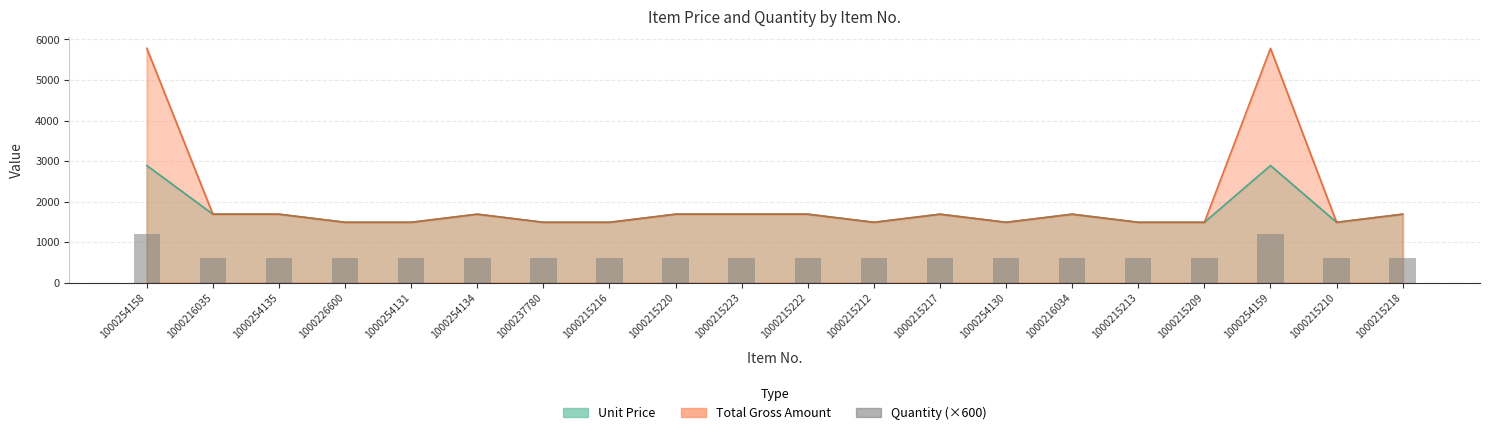

Which has a higher value, 1000216034 or 1000254134?

1000216034